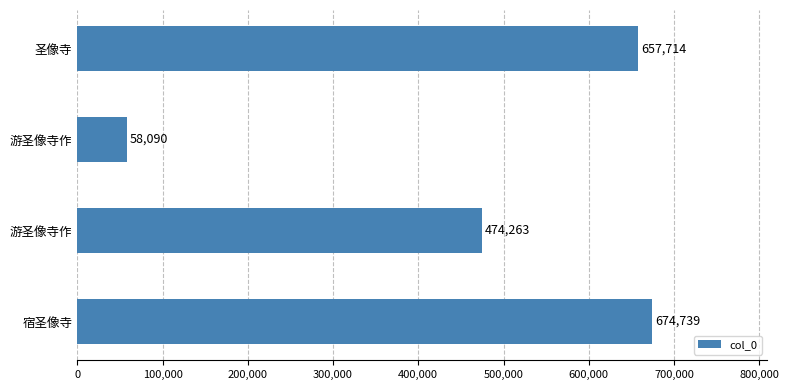

How many categories are shown in the chart?

4